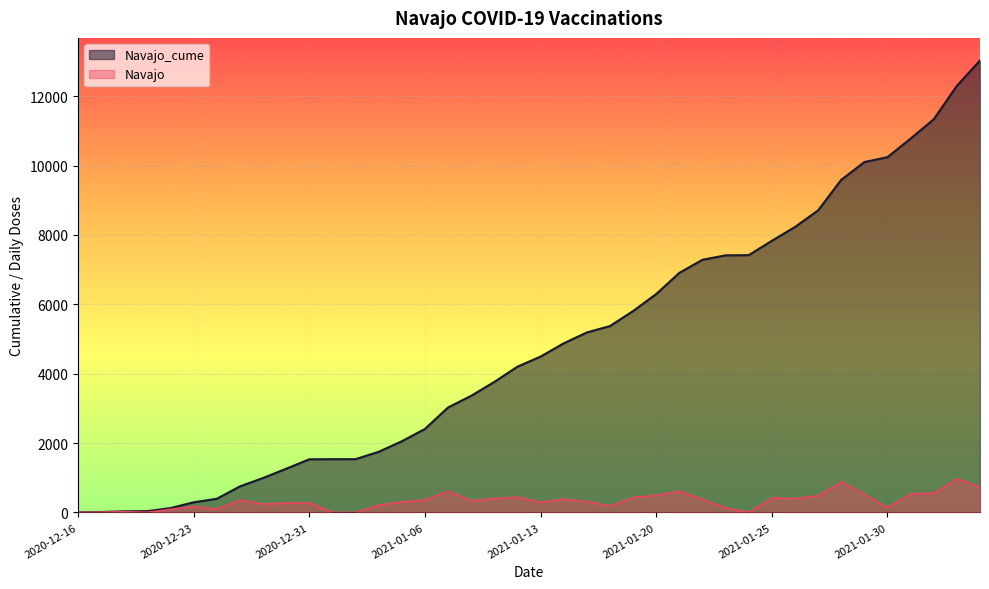

What is the spread (max minus min) of values at 2020-12-18?

12